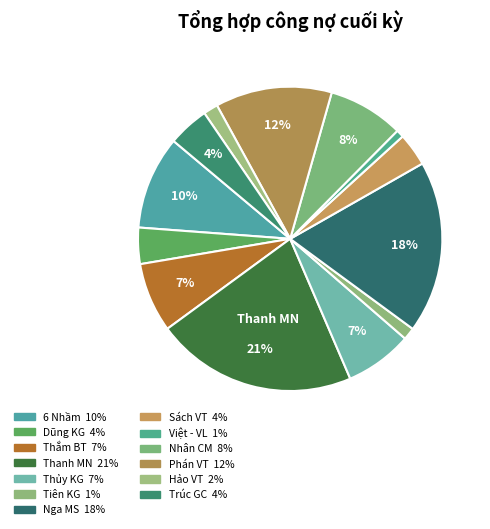

What is the largest slice in the pie chart?

Thanh MN